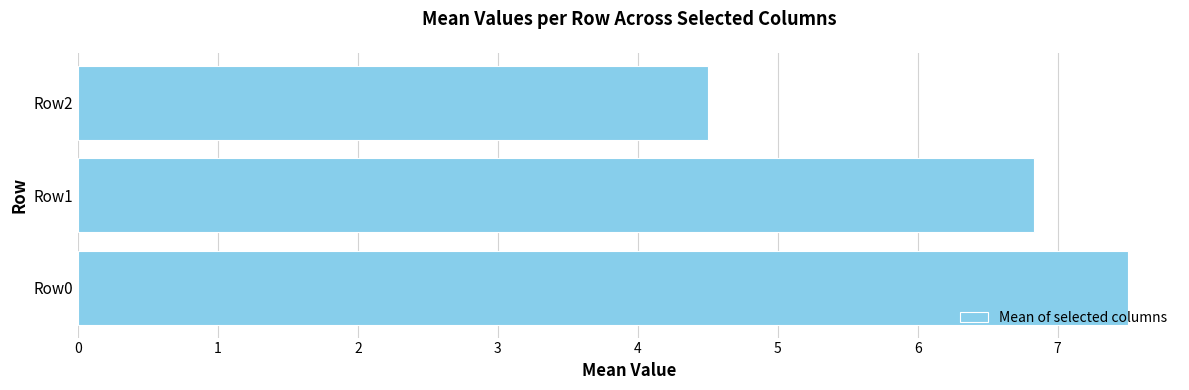

What is the difference between the maximum and second lowest values?

0.7